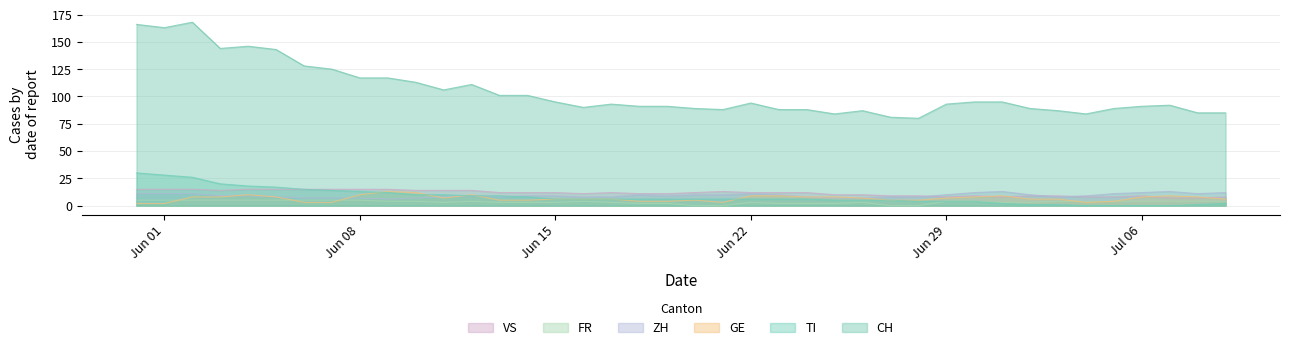

What are all the series names shown in the legend?

VS, FR, ZH, GE, TI, CH